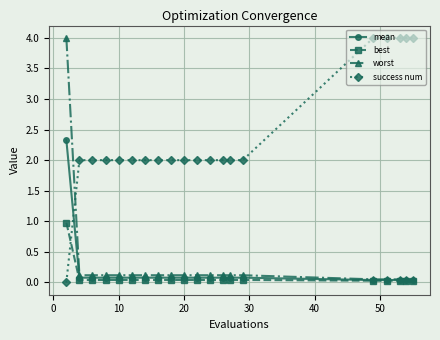

What is the value of the success num point at the 11th from the left?

2.0